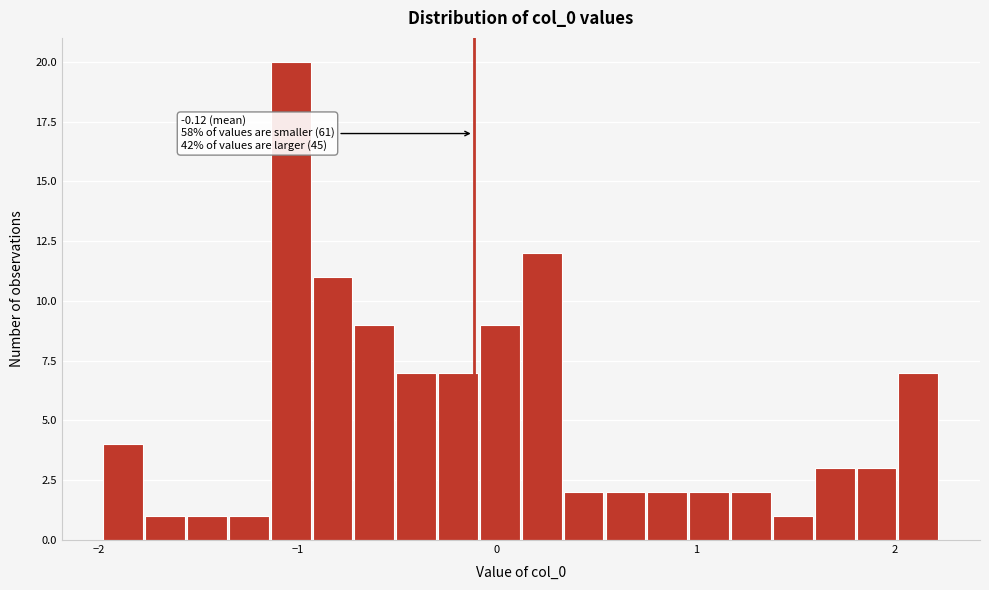

Around what value on the x-axis is the tallest bar? Give the approximate position of its centre, as read against the axis.

-1.0